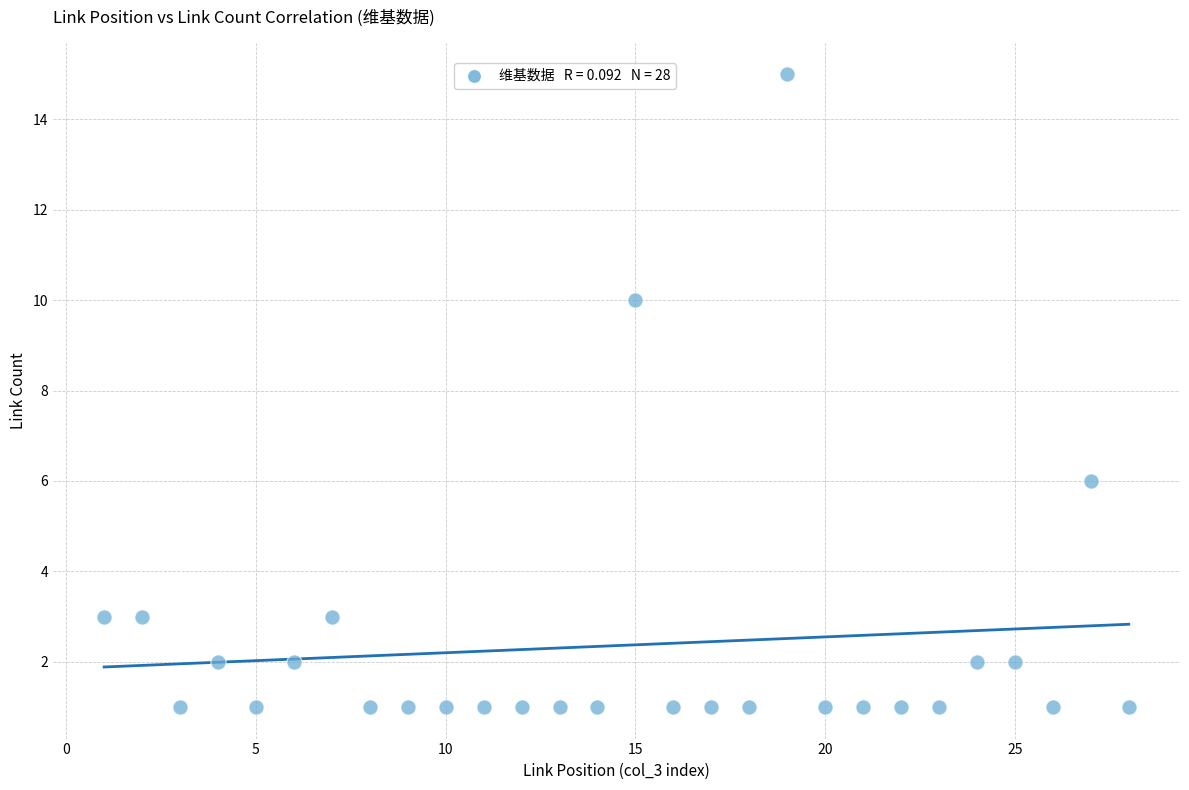

What is the range of X values (max minus min)?

27